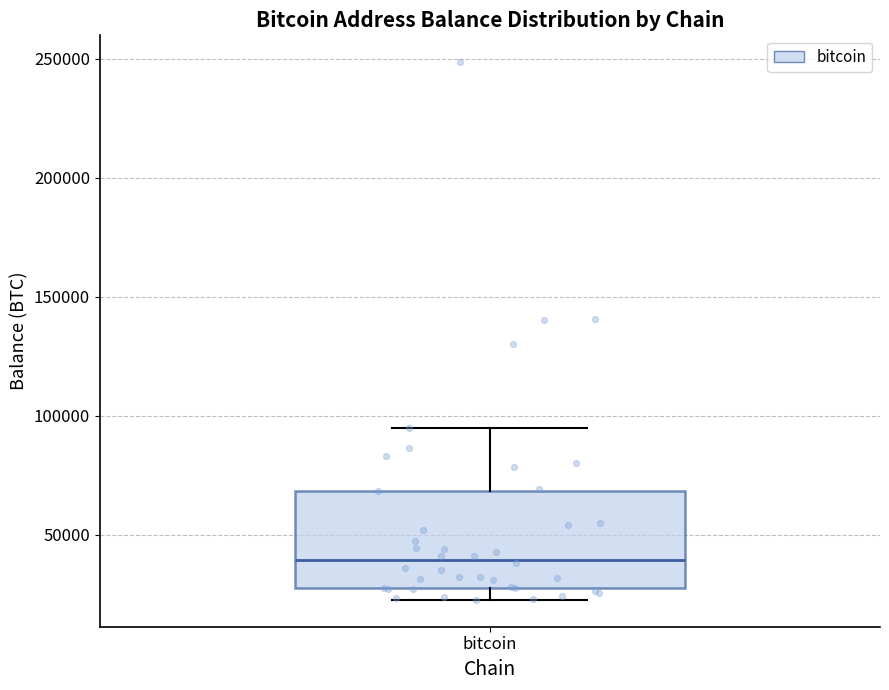

Where is the lower edge of the box for bitcoin on the y-axis? The values are not printed on the chart, so give them approximately, as read against the axis.

25000